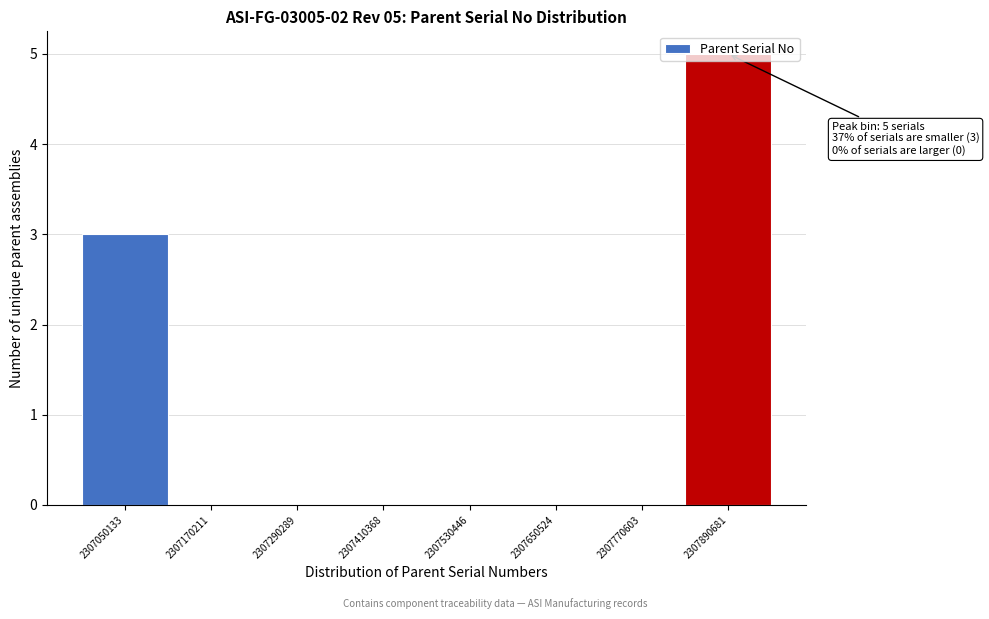

What is the sum of the values at 2307890681 and 2307410368?

5